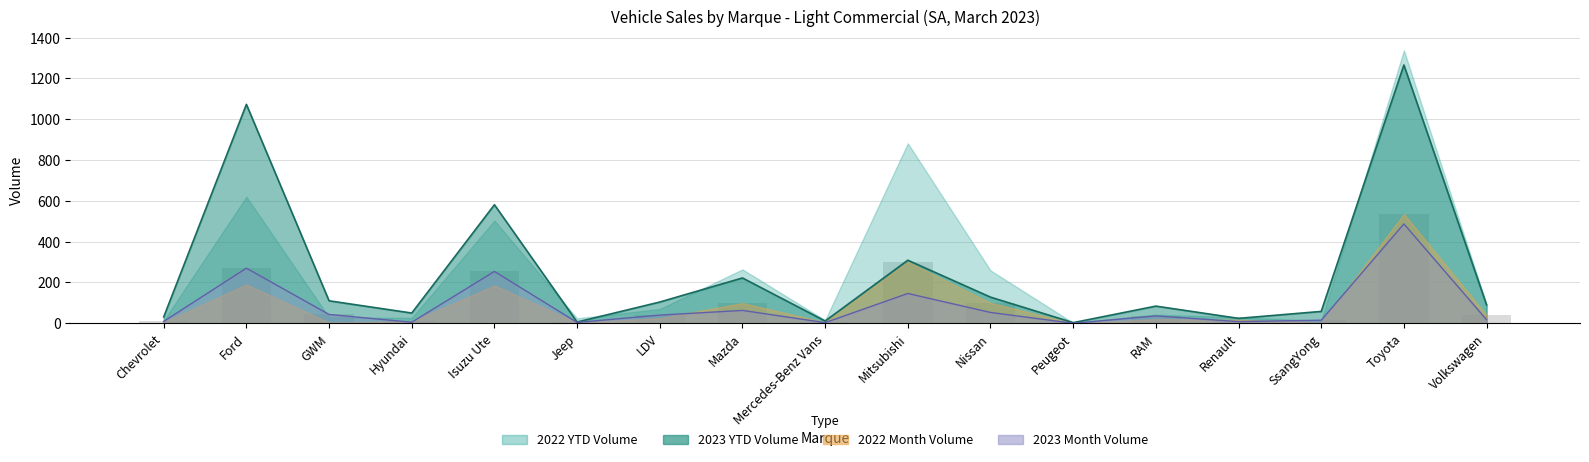

The value of 2023 Month Volume at Volkswagen is 17. True or false?

True